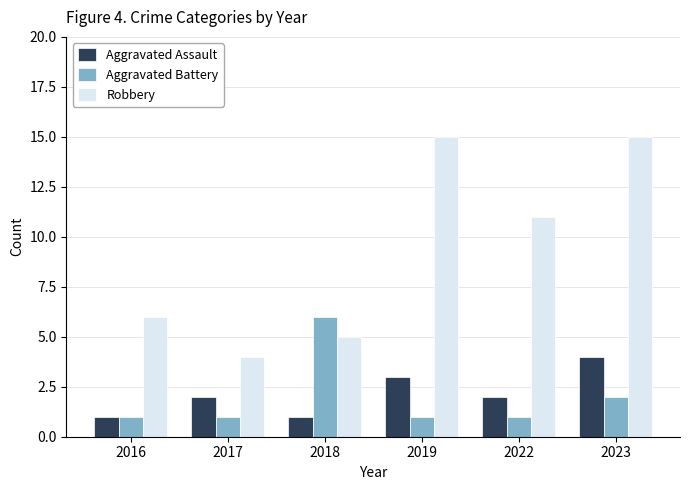

What is the sum of the Robbery values at 2016 and 2018?

11